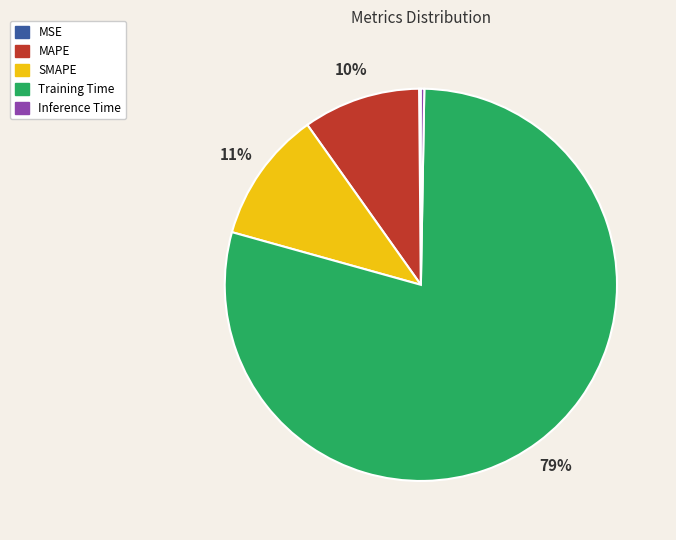

Which category has the biggest portion of the pie?

Training Time